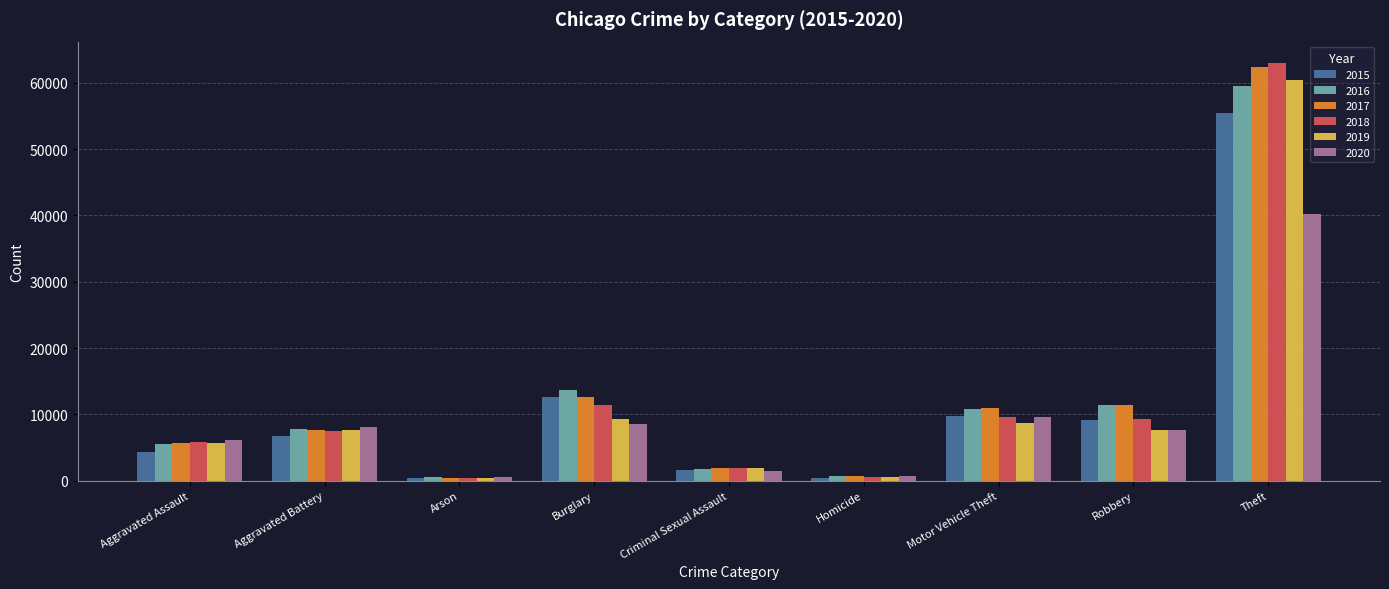

What is the spread (max minus min) of values at Burglary?

5189